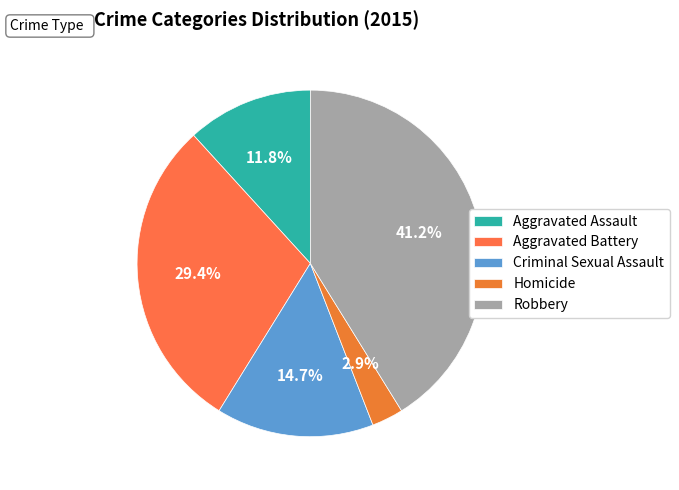

Which category has the smallest portion of the pie?

Homicide